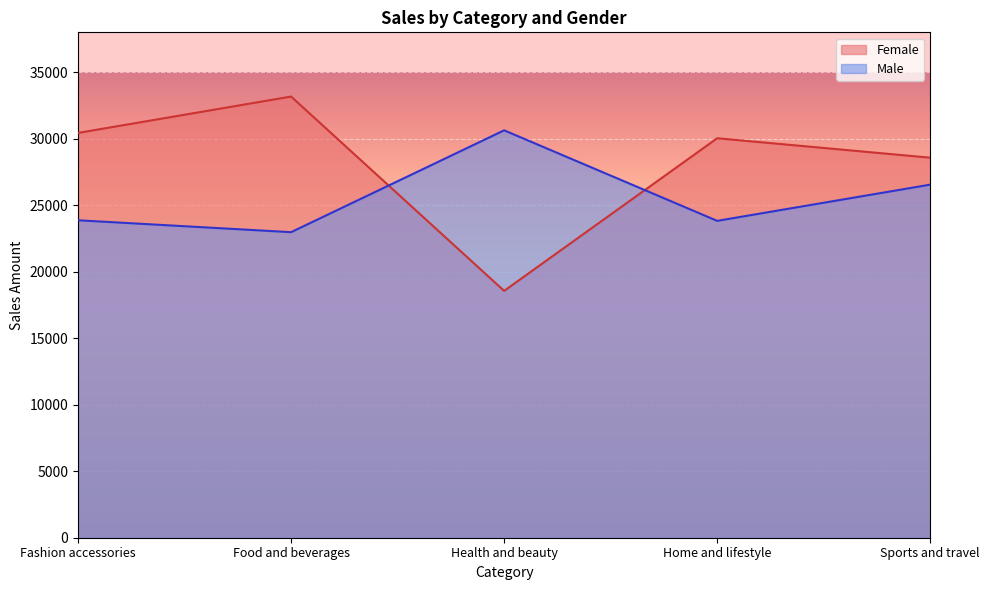

Which category has the highest value across all series?

Food and beverages